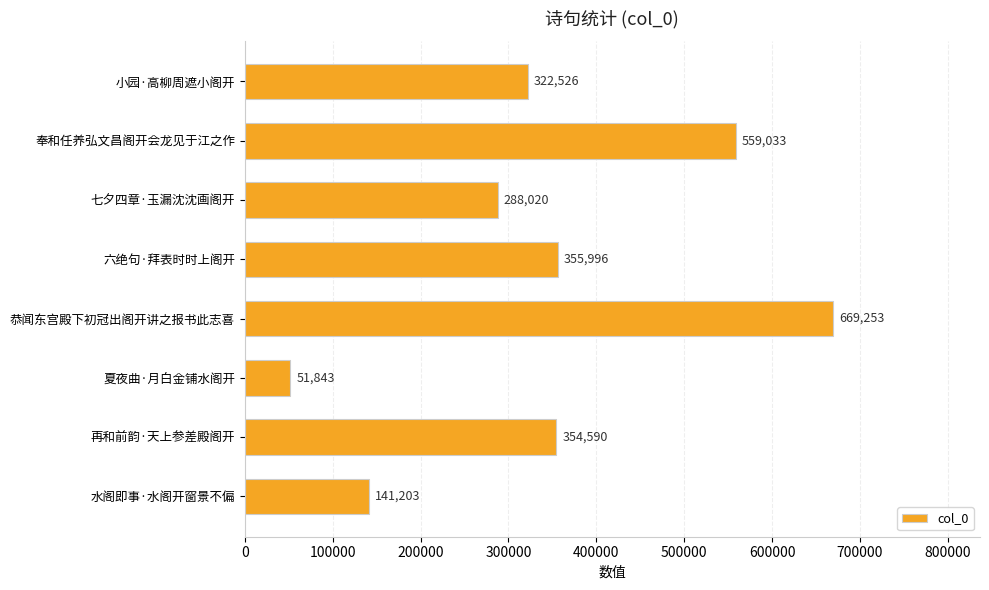

Reading bottom to top, extract all data points from this chart.

水阁即事·水阁开窗景不偏=141203	再和前韵·天上参差殿阁开=354590	夏夜曲·月白金铺水阁开=51843	恭闻东宫殿下初冠出阁开讲之报书此志喜=669253	六绝句·拜表时时上阁开=355996	七夕四章·玉漏沈沈画阁开=288020	奉和任养弘文昌阁开会龙见于江之作=559033	小园·高柳周遮小阁开=322526